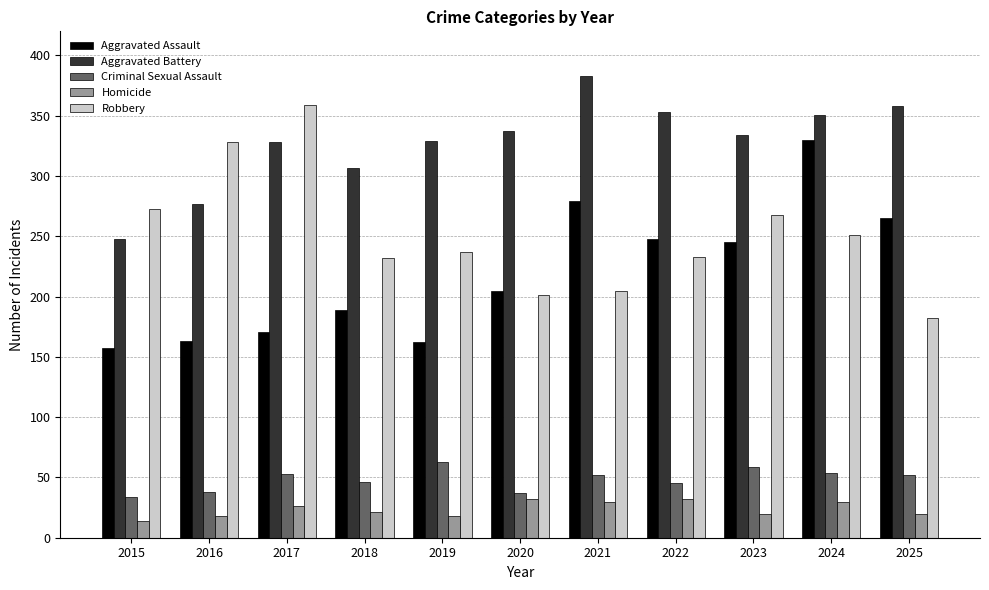

What is the spread (max minus min) of values at 2023?

314